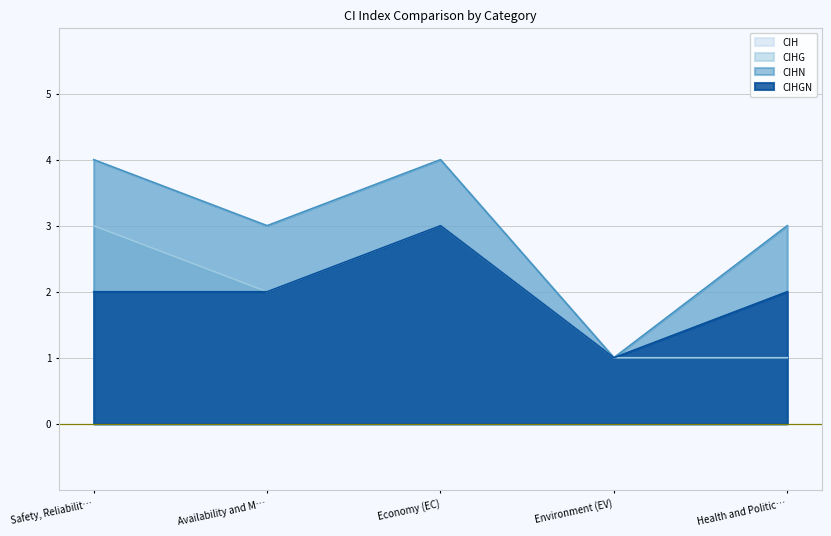

Is it true that CIHGN equals 2 at Availability and M…?

True